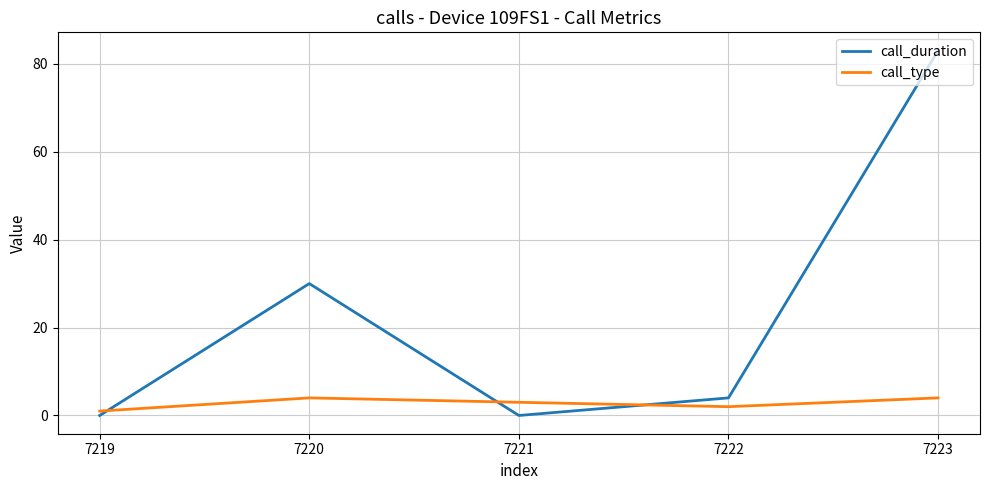

List the series in order of their peak value, lowest first.

call_type, call_duration